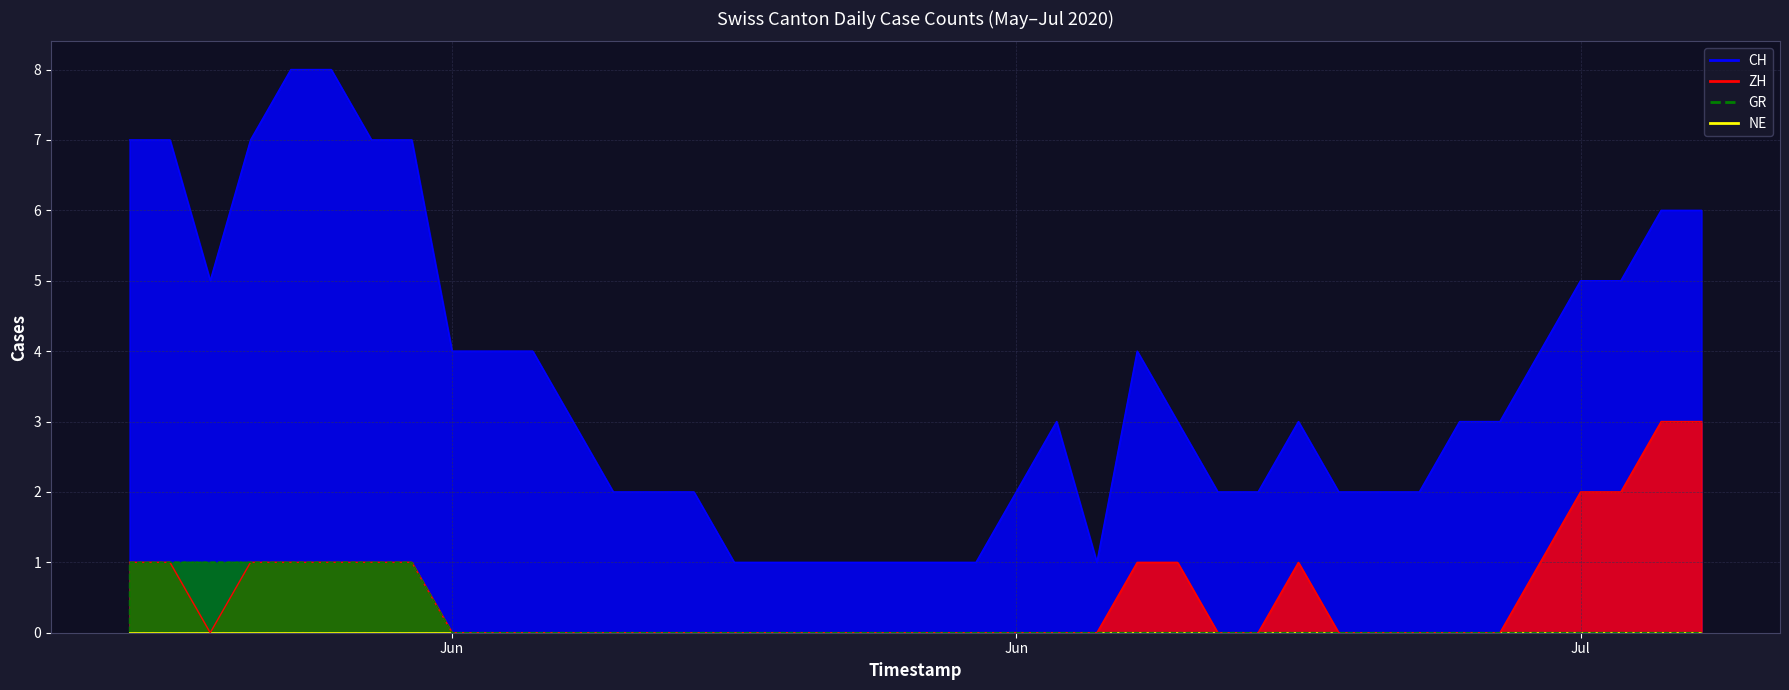

Which has a higher value, 2020-06-04 or 2020-06-13?

2020-06-04